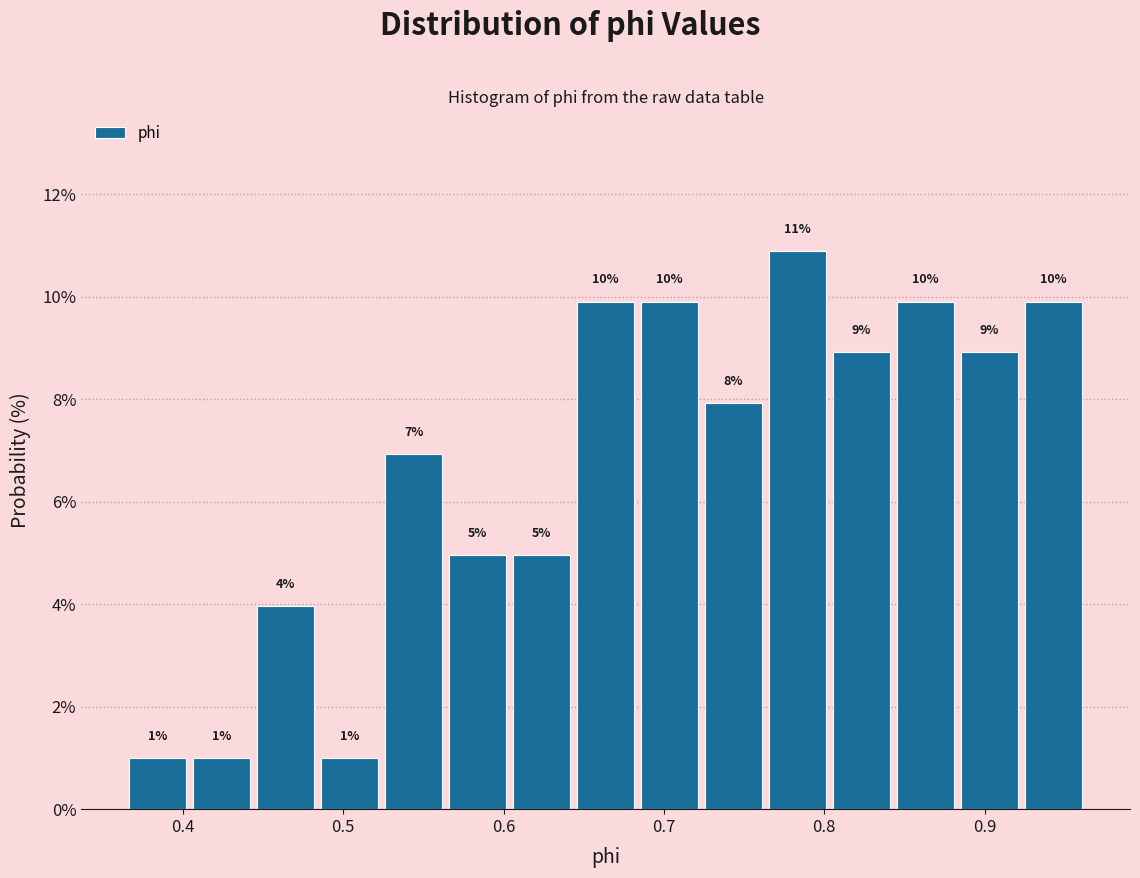

Around what value on the x-axis is the tallest bar? Give the approximate position of its centre, as read against the axis.

0.78